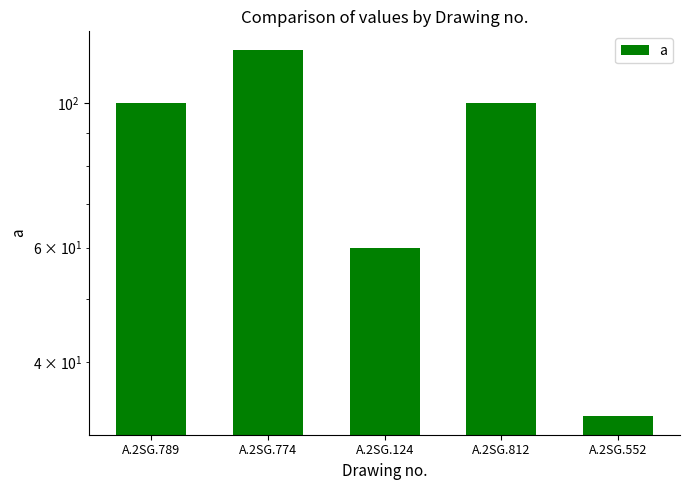

What is the approximate value at A.2SG.774, to the nearest 10?

120